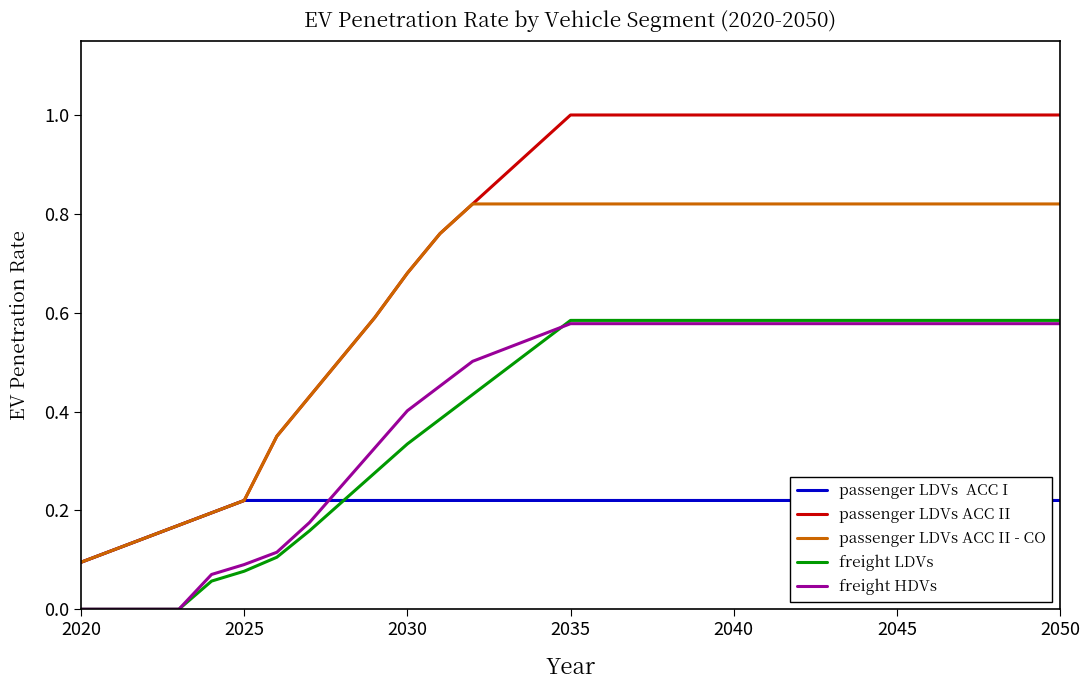

True or false: passenger LDVs ACC II and freight HDVs cross at least once.

False